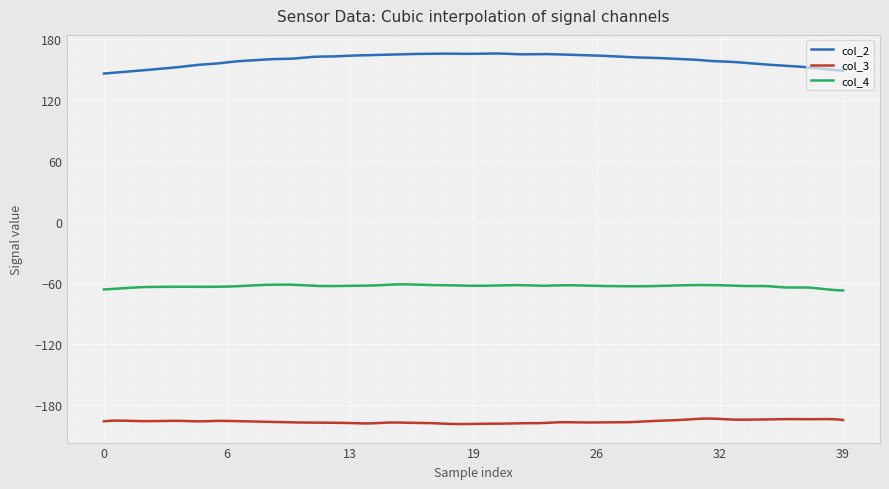

What is the maximum value shown in the chart?

166.2